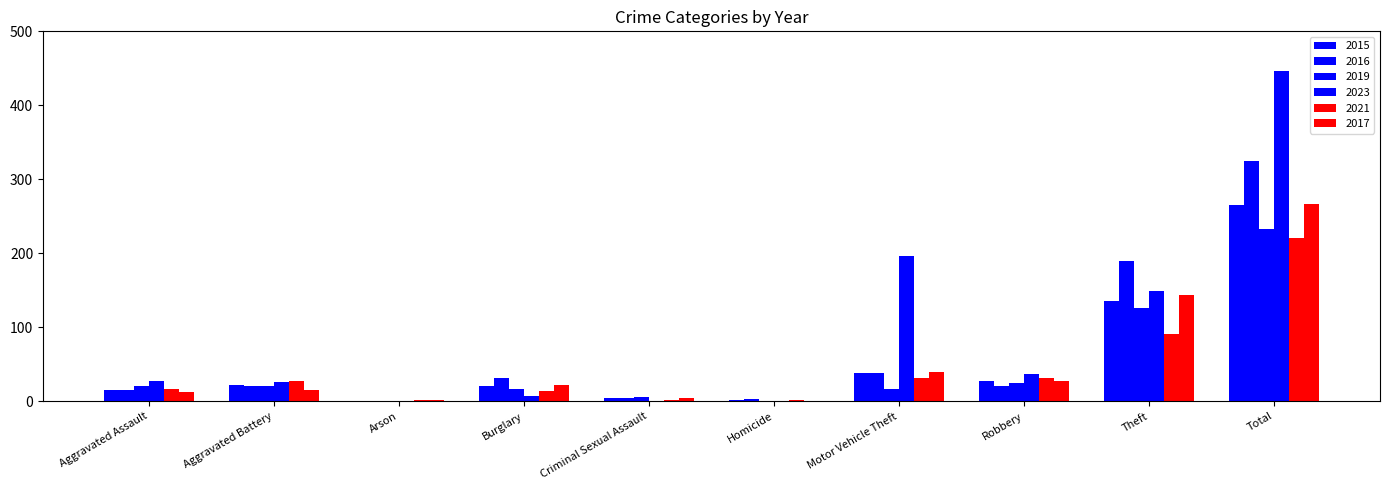

How many data points does each series have?

10